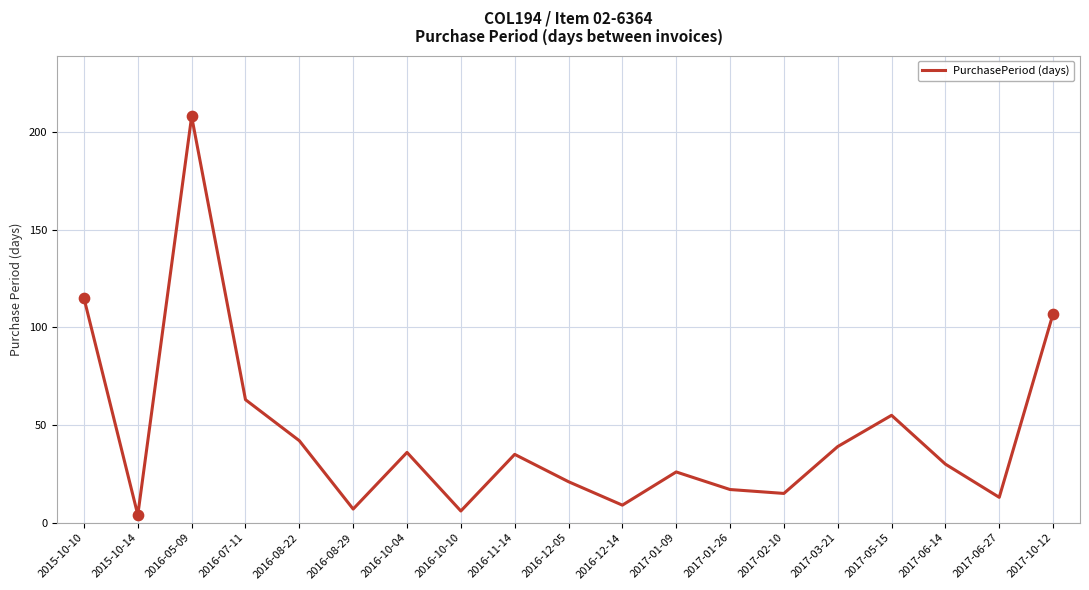

Between 2015-10-10 and 2016-08-29, which is larger?

2015-10-10